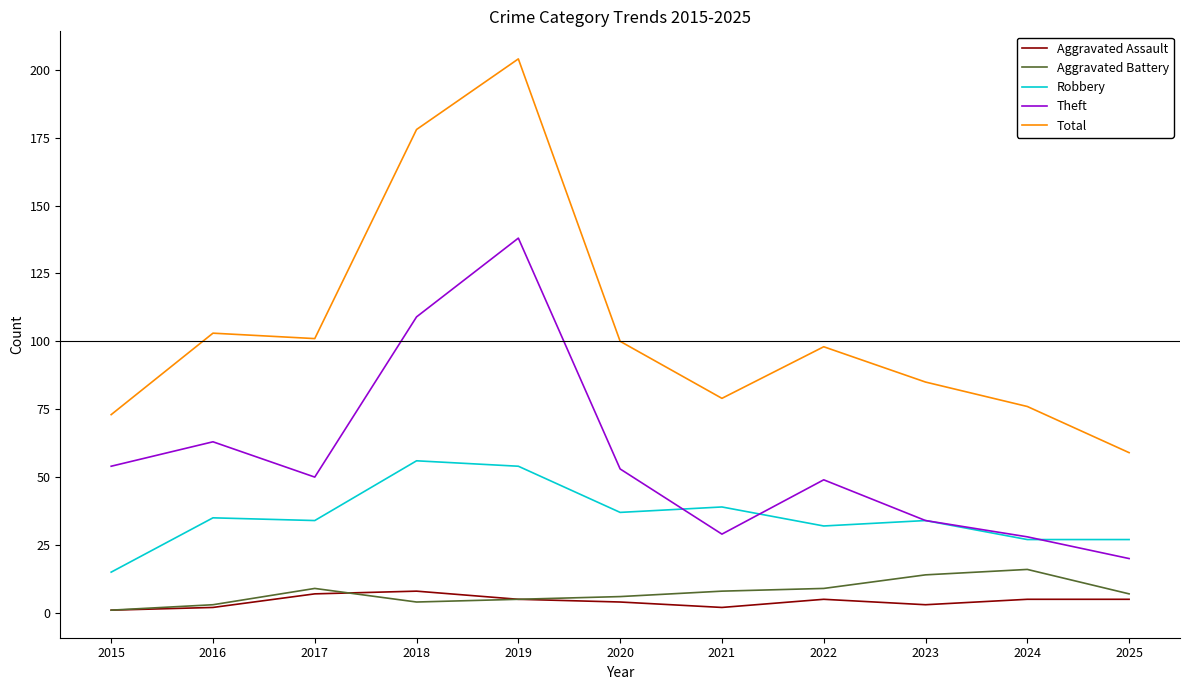

Is it true that Theft equals 54 at 2015?

True